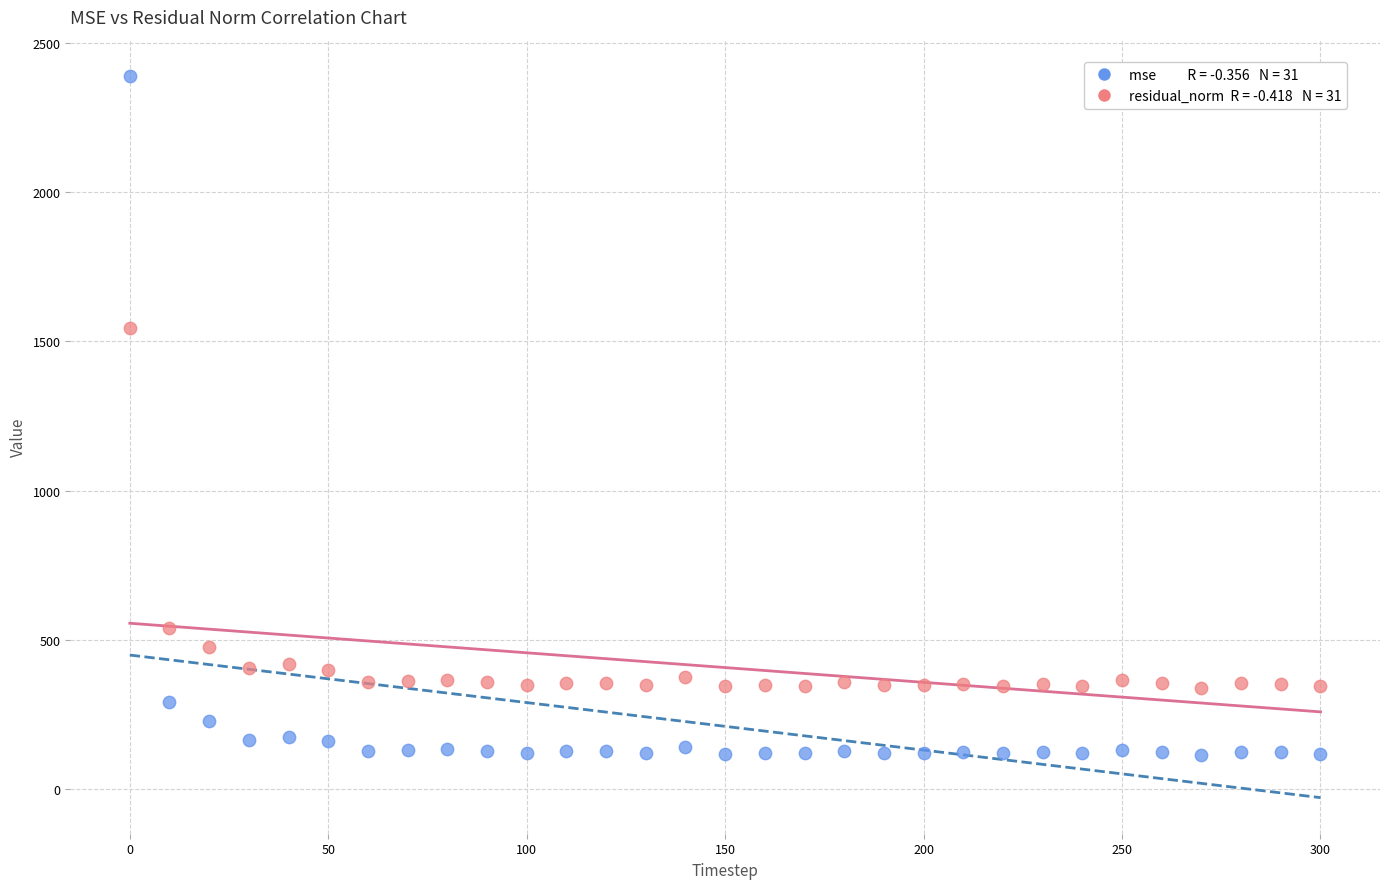

Across all series, what Y value is closest to 1251?

1545.5